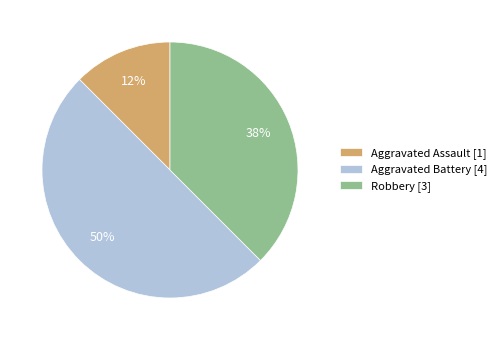

Count the number of slices in the pie.

3